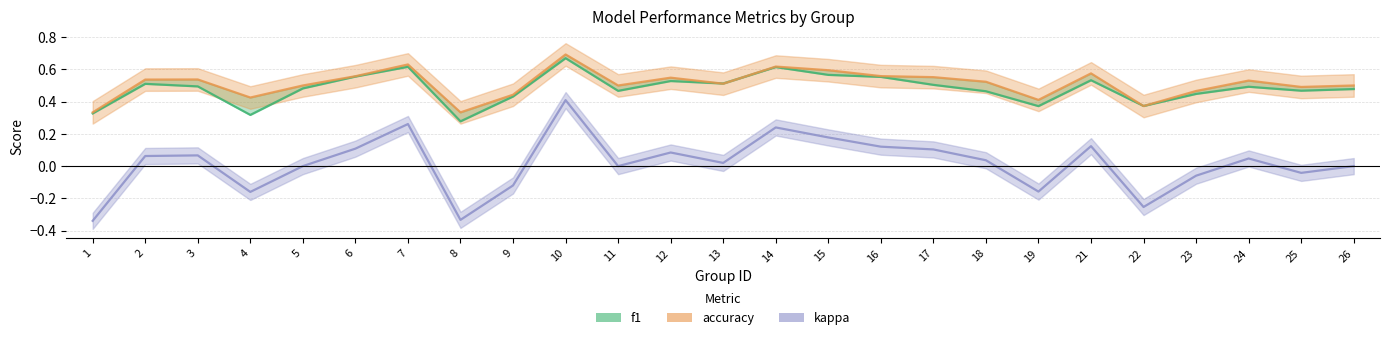

What is the difference between the second highest and second lowest values in the accuracy series?

0.3